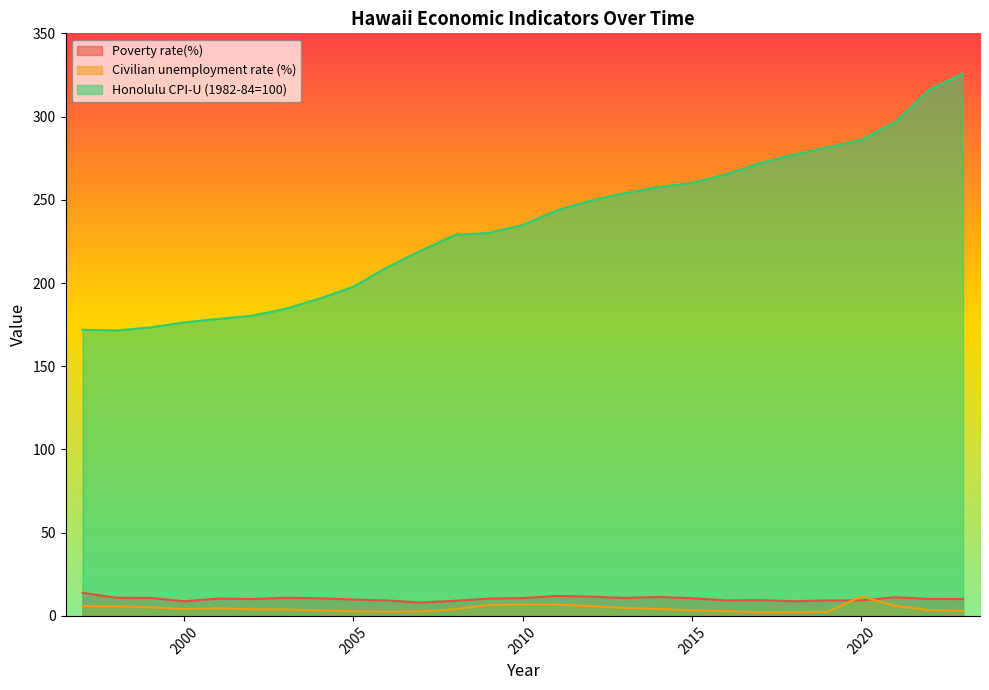

What is the value of the Civilian unemployment rate (%) point at the 27th from the left?

3.0